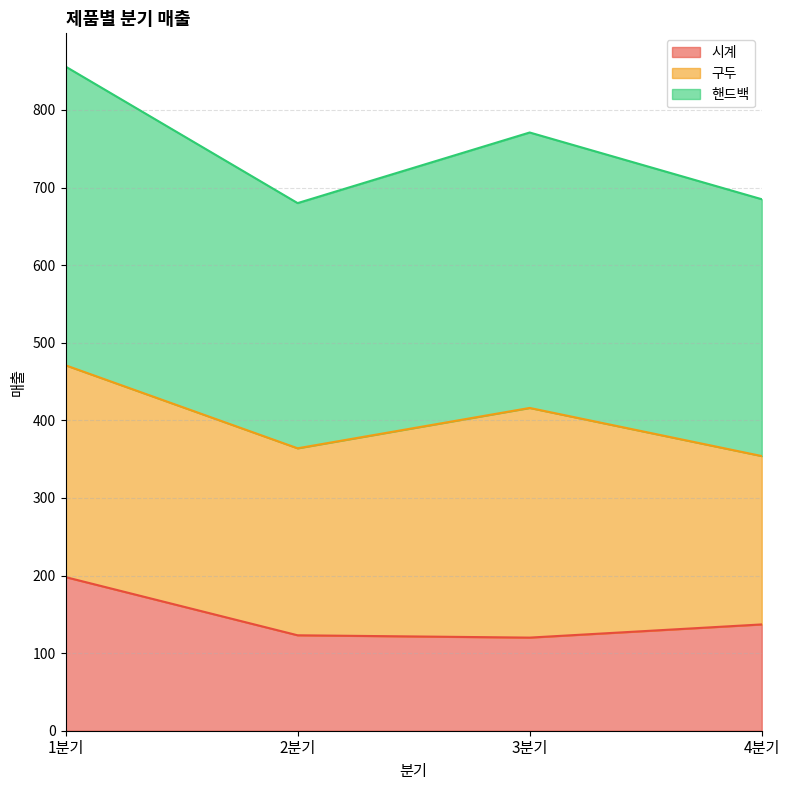

What is the value of the 시계 point at the 4th from the left?

137